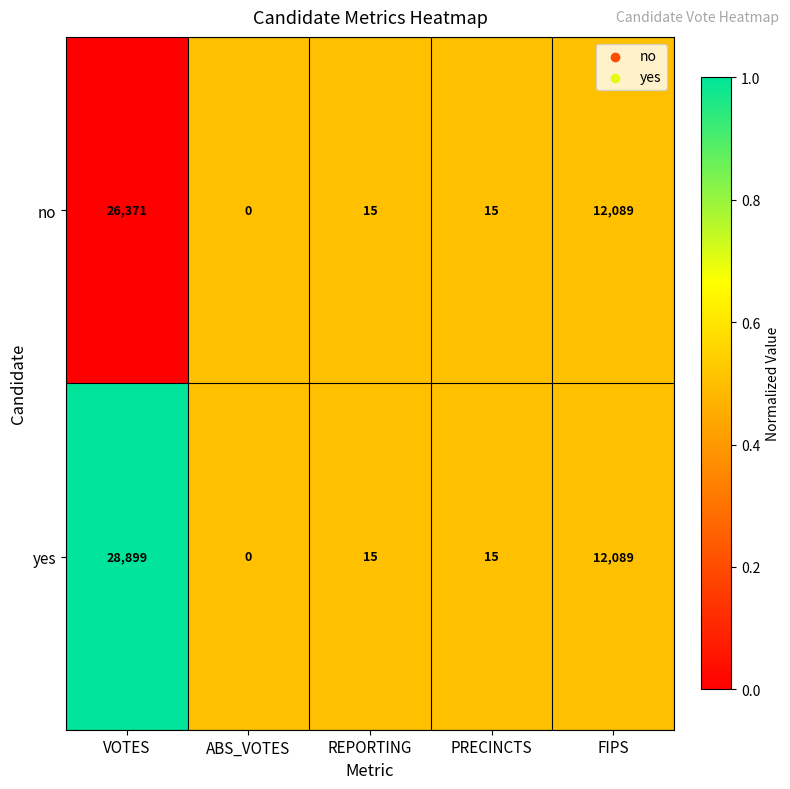

Which category has the highest value in the yes series?

VOTES